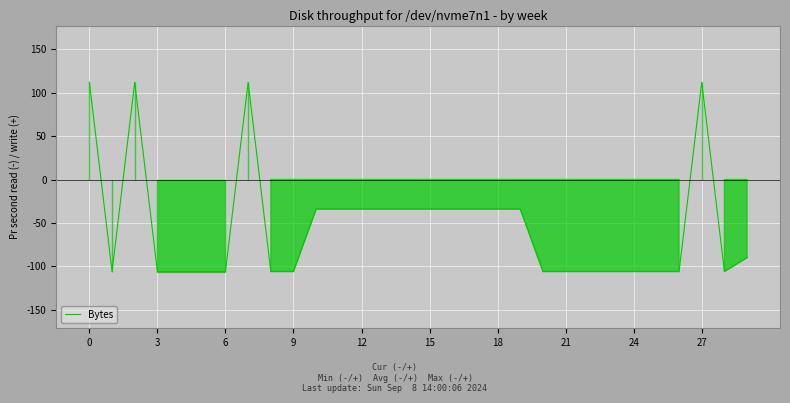

What is the maximum value shown in the chart?

112